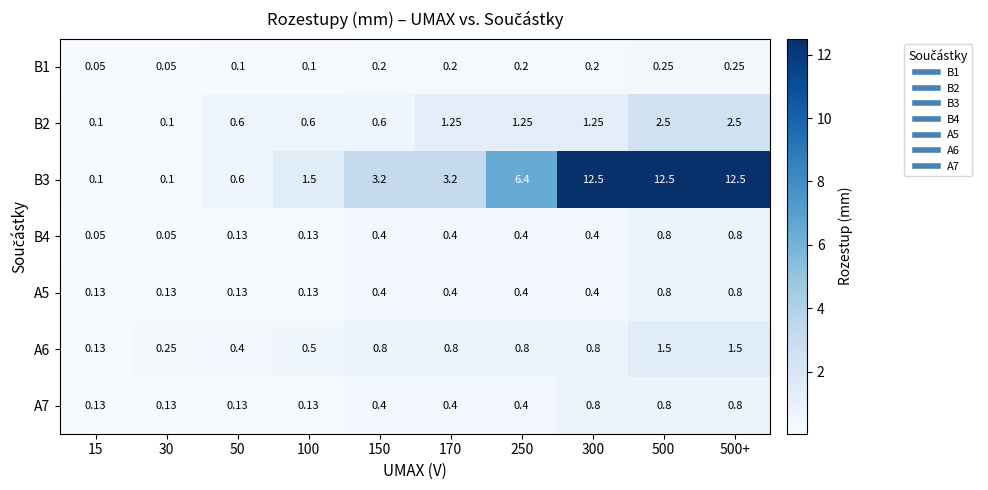

Is the value of B2 at 15 greater than the value of B4 at 15?

Yes